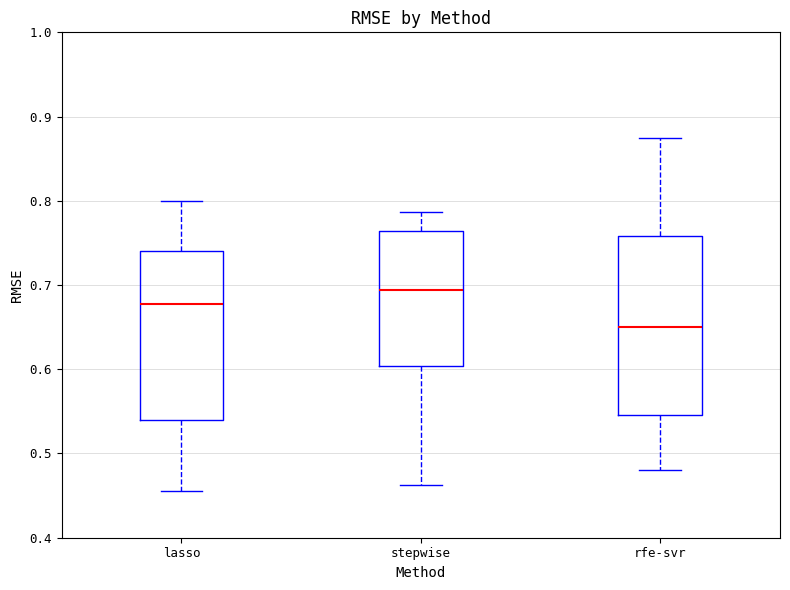

Which box is the tallest, from its lower edge to its upper edge?

rfe-svr